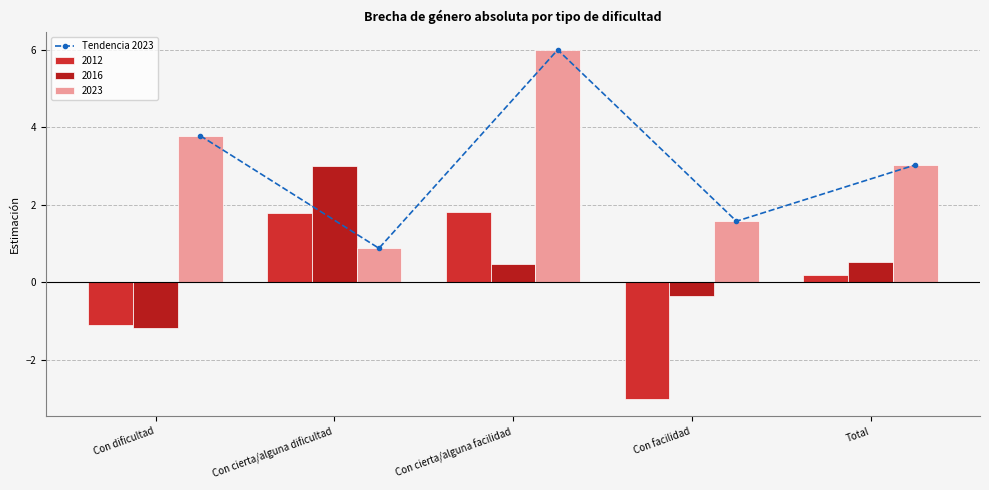

What is the value of the 3rd bar from the left?

6.0